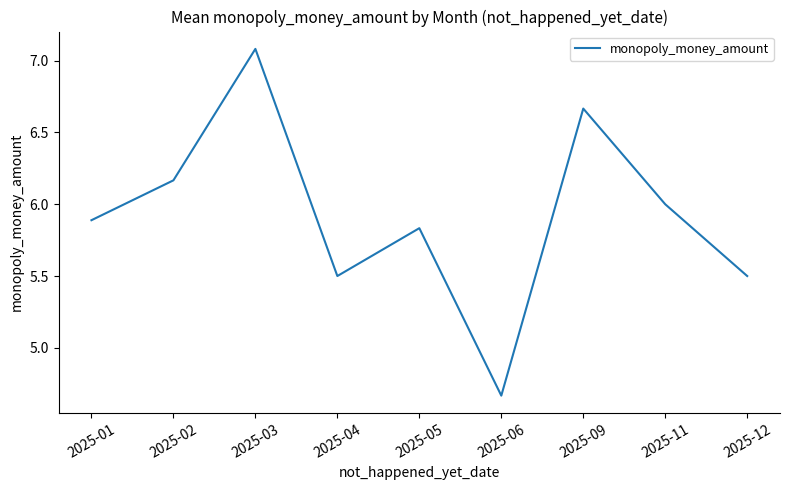

What is the difference between the values at 2025-06 and 2025-02?

1.5